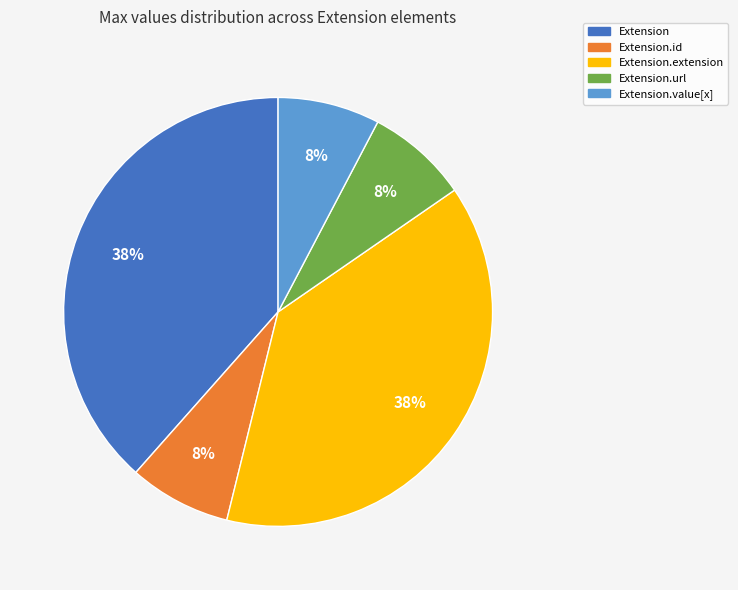

How many slices are in this pie chart?

5